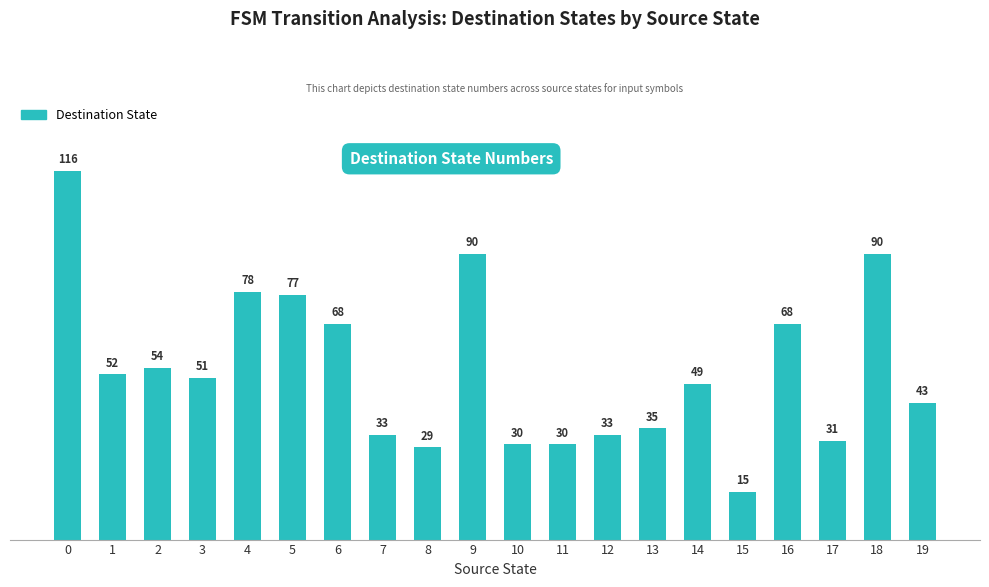

What is the greatest value displayed?

116